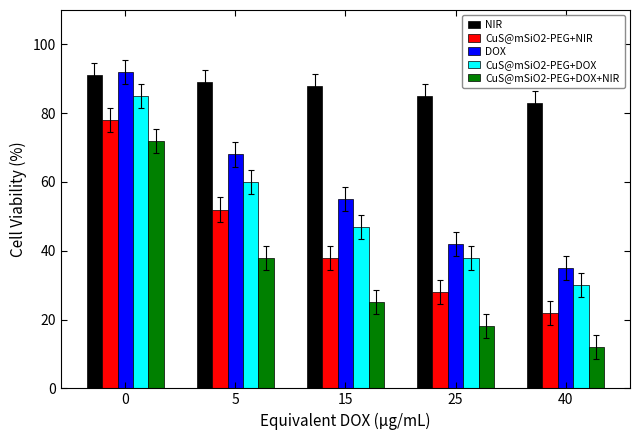

The value of DOX at 5 is 99. True or false?

False